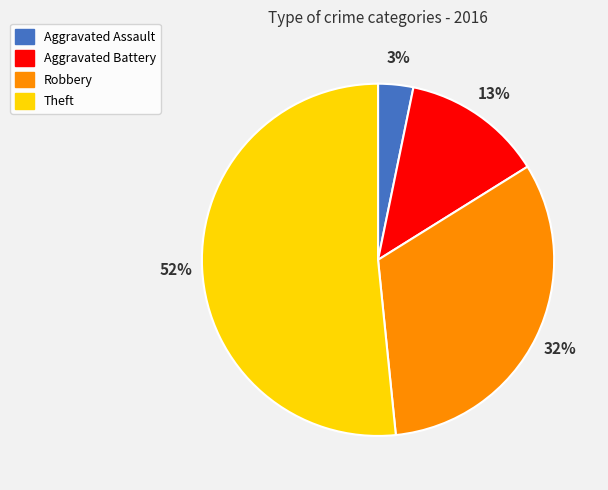

Which has a higher value, Theft or Robbery?

Theft